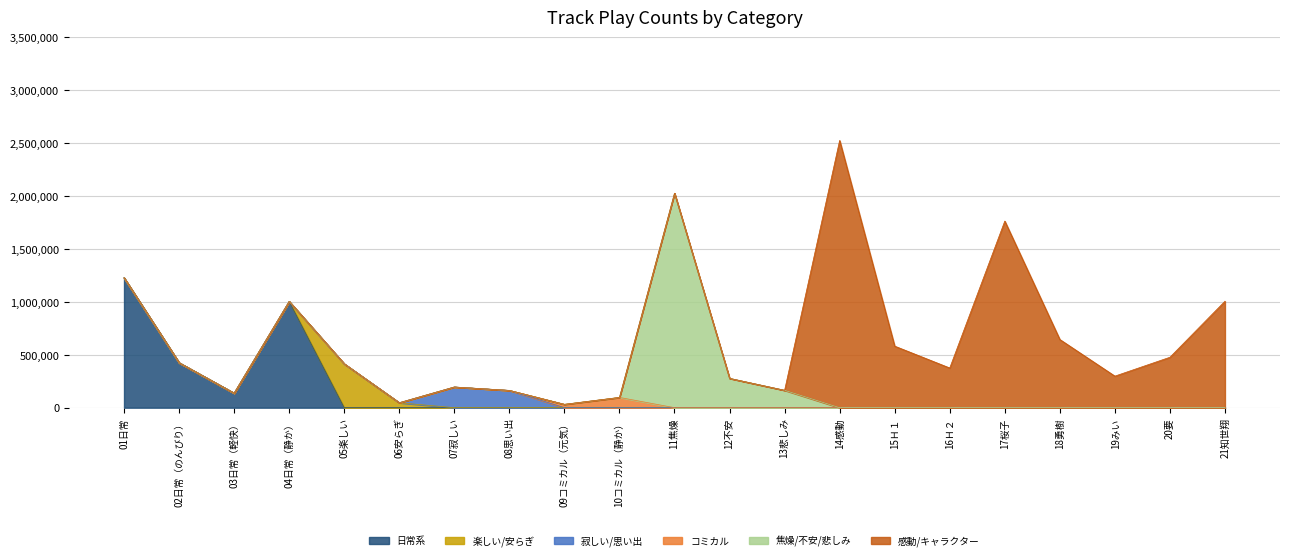

Which has a higher value, 08思い出 or 16Ｈ２?

08思い出